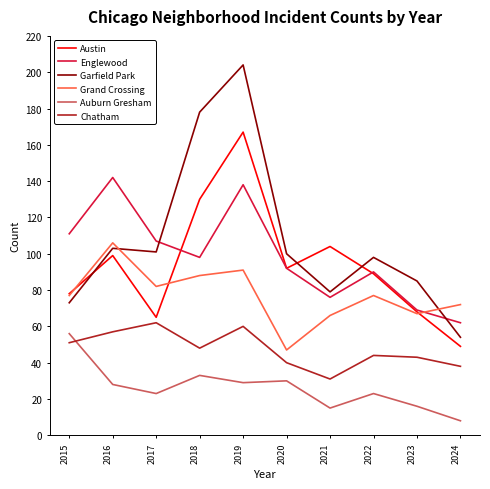

In Auburn Gresham, how many points are lower than both neighbors (excluding endpoints)?

3